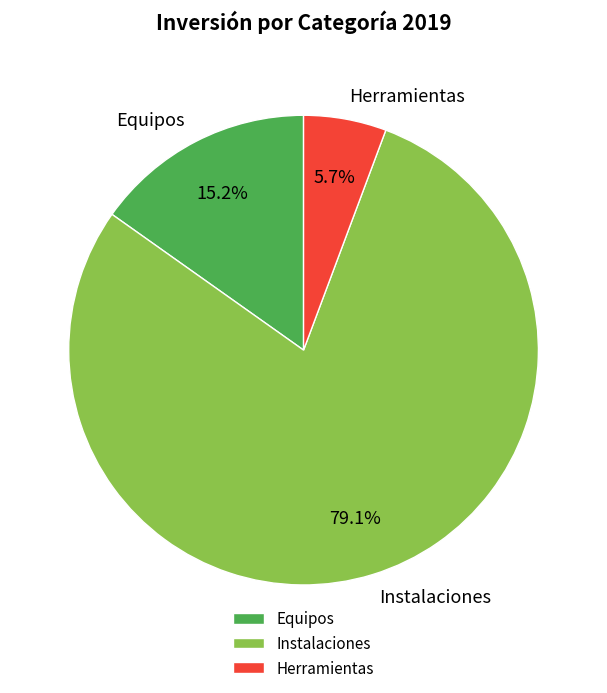

Between Instalaciones and Herramientas, which is larger?

Instalaciones